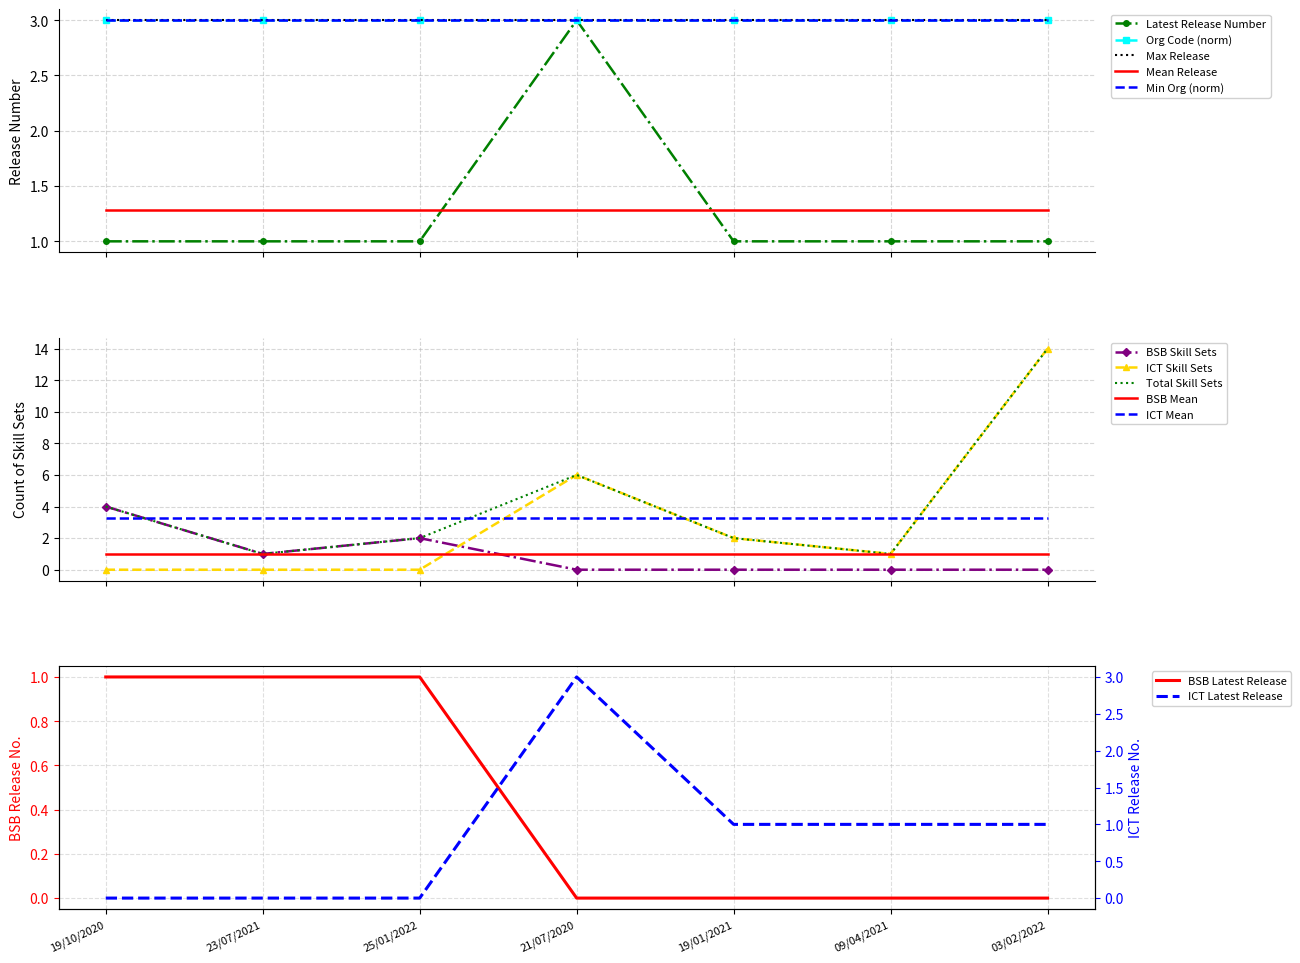

Does the chart have visible grid lines?

Yes